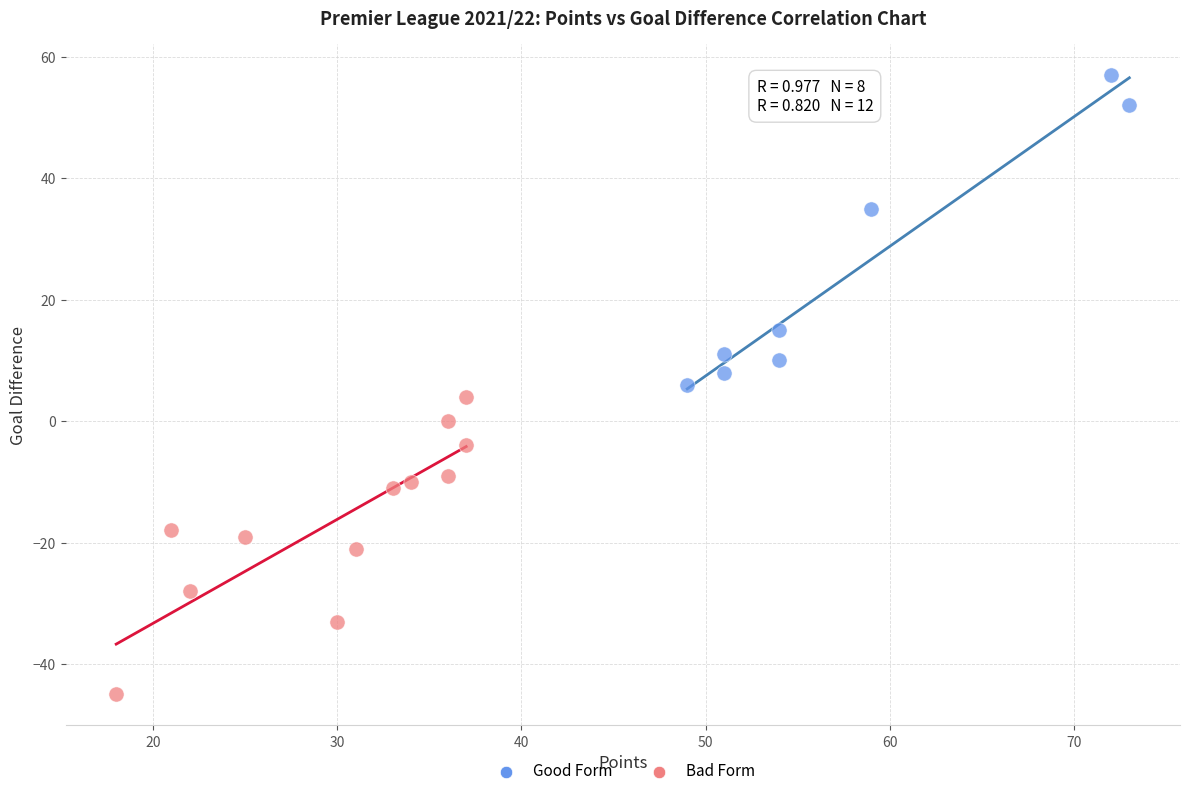

Which series reaches the minimum Y coordinate?

Bad Form